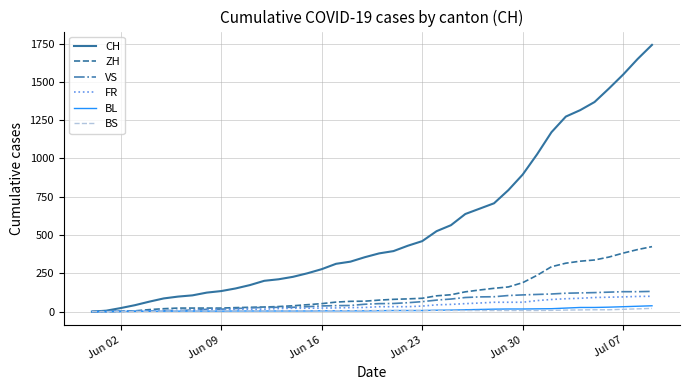

Which series has the largest range (max minus min)?

CH